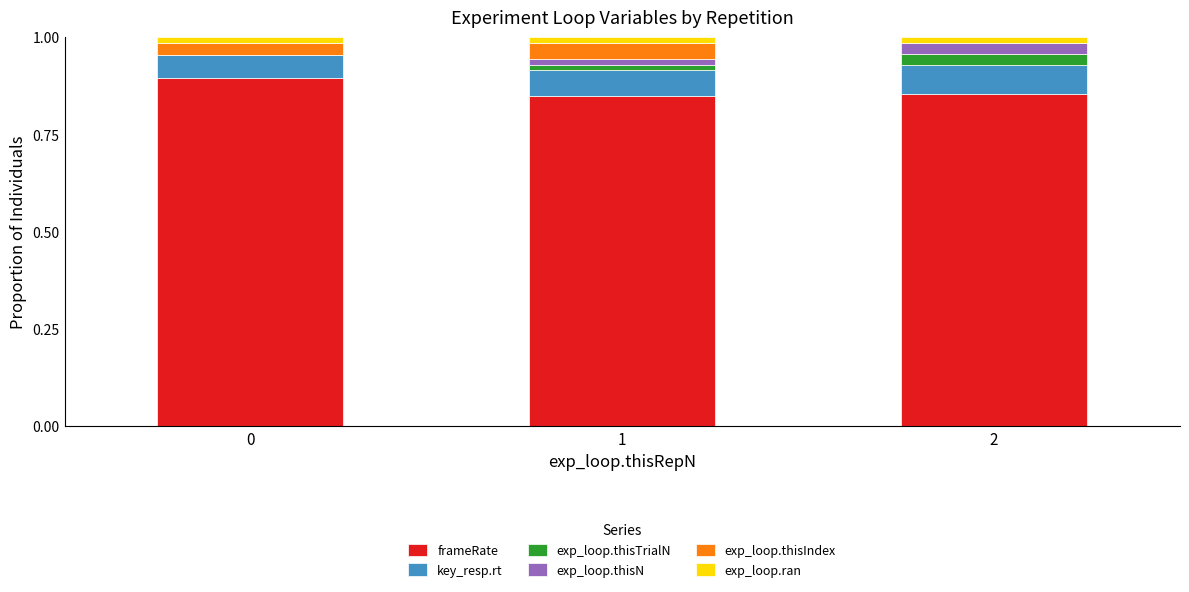

How many series are shown in this chart?

6